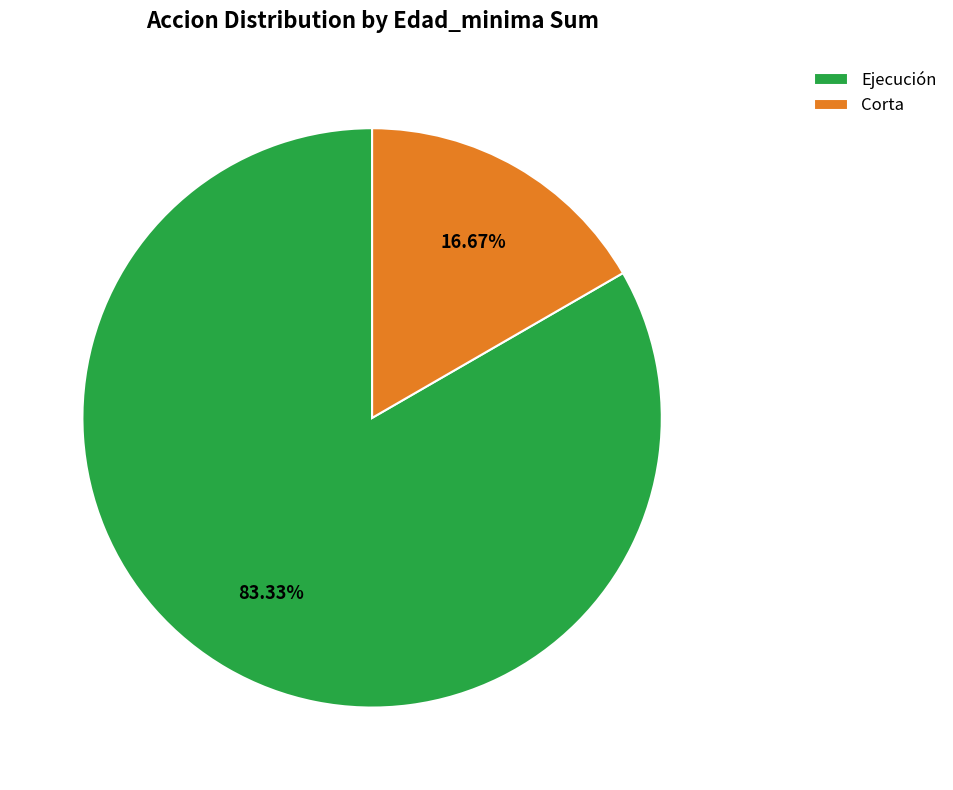

What portion of the pie excludes Corta?

83.3%